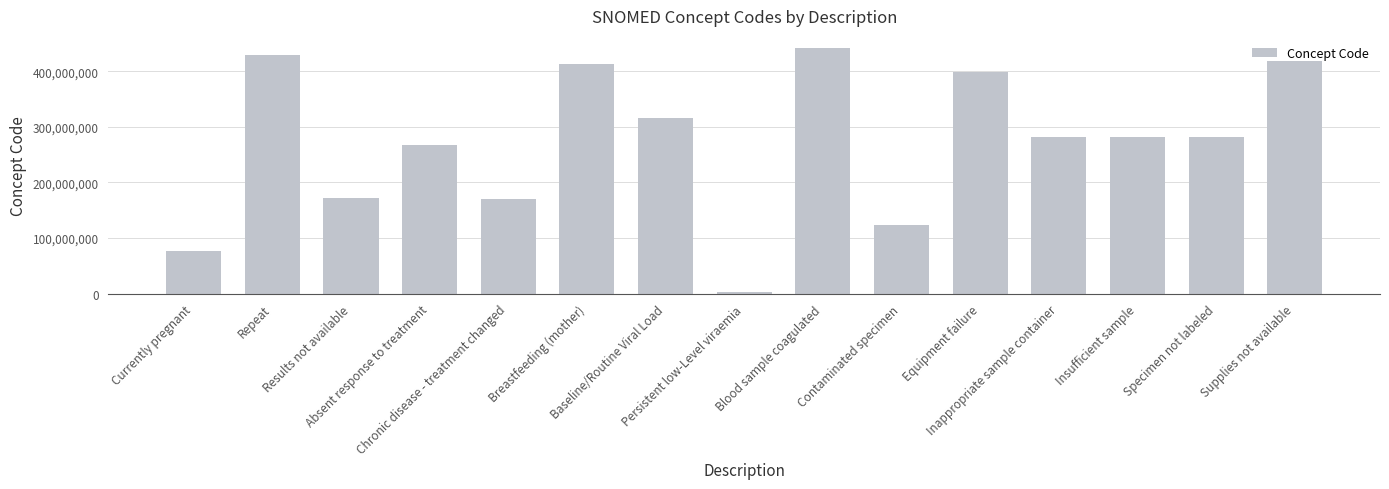

What is the average value?

271457206